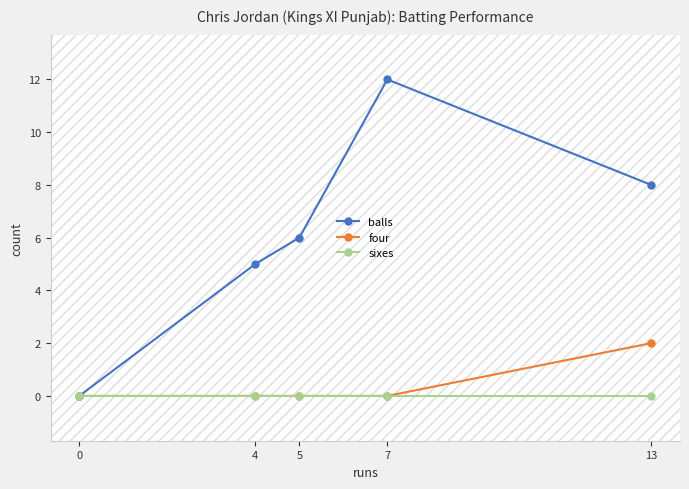

True or false: four and balls cross at least once.

False